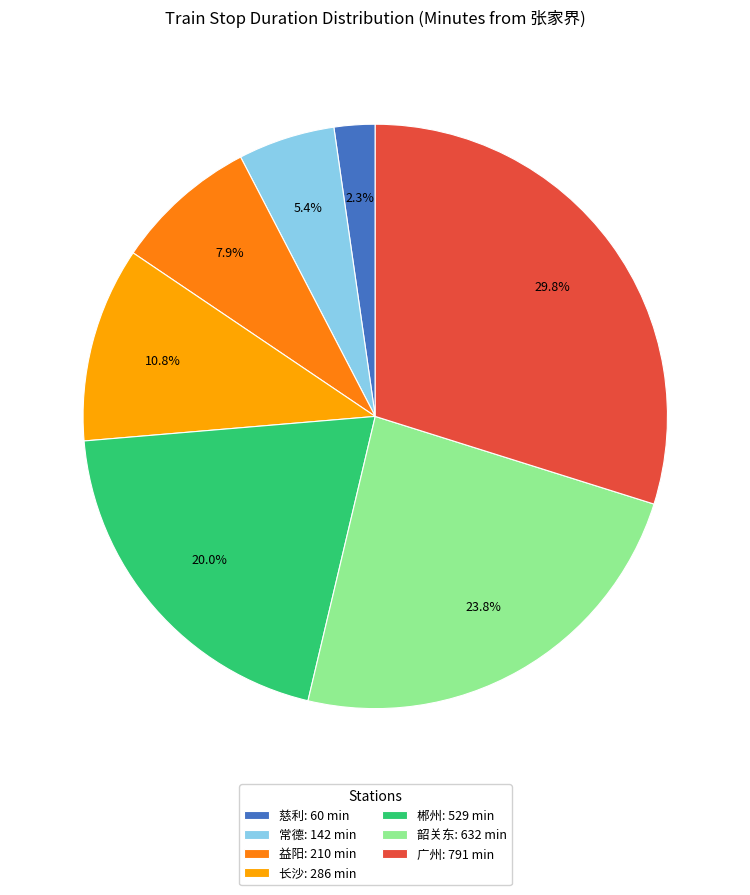

Is the sum of 郴州 and 韶关东 greater than half?

No